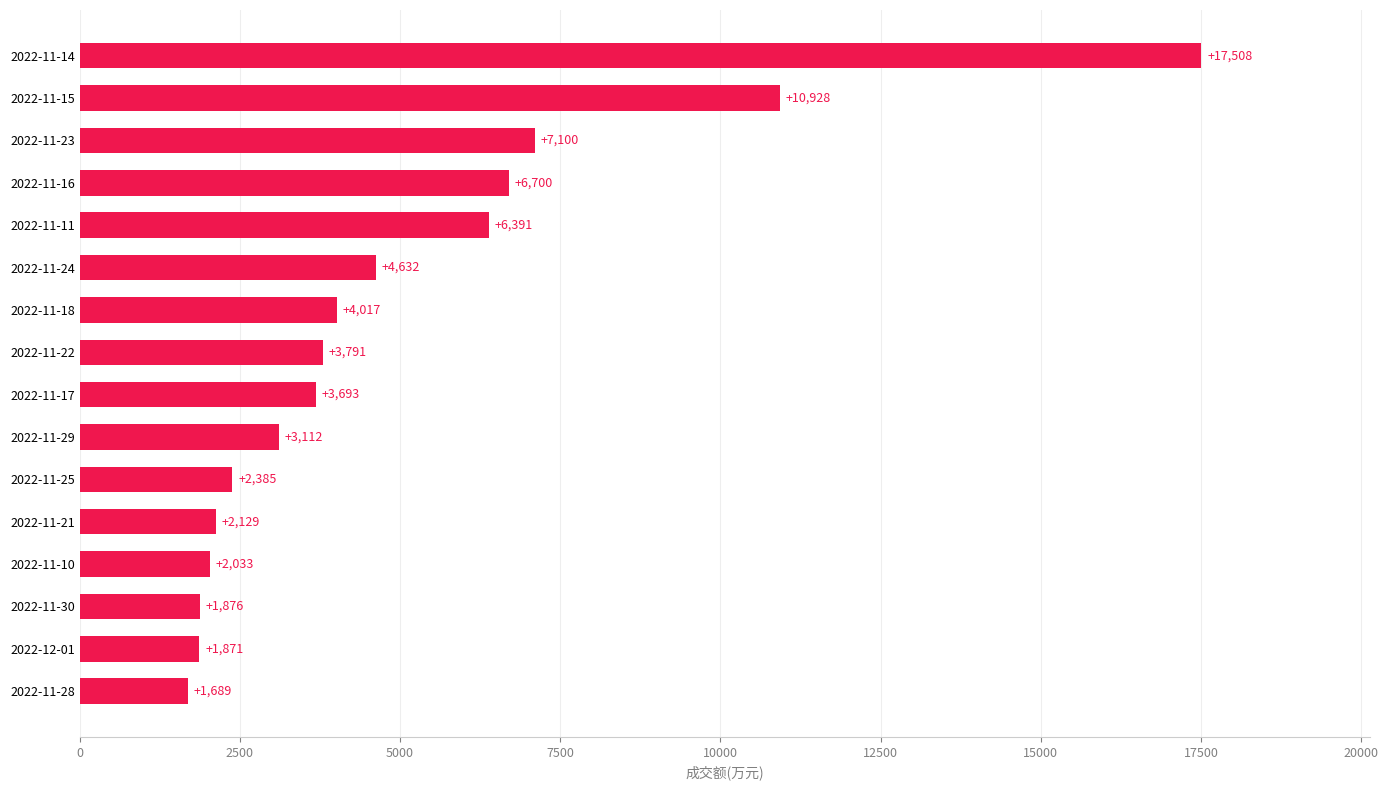

Approximately how many times larger is the value at 2022-11-16 compared to 2022-11-23?

0.9